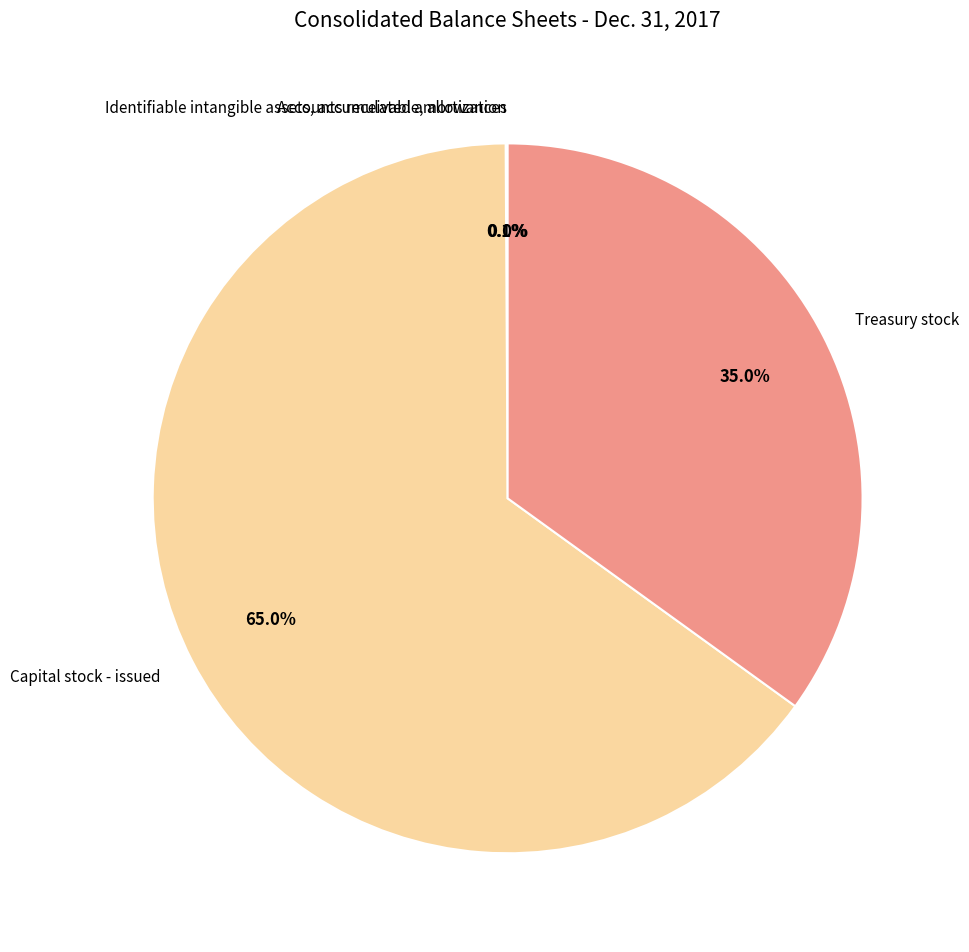

What is the largest slice in the pie chart?

Capital stock - issued